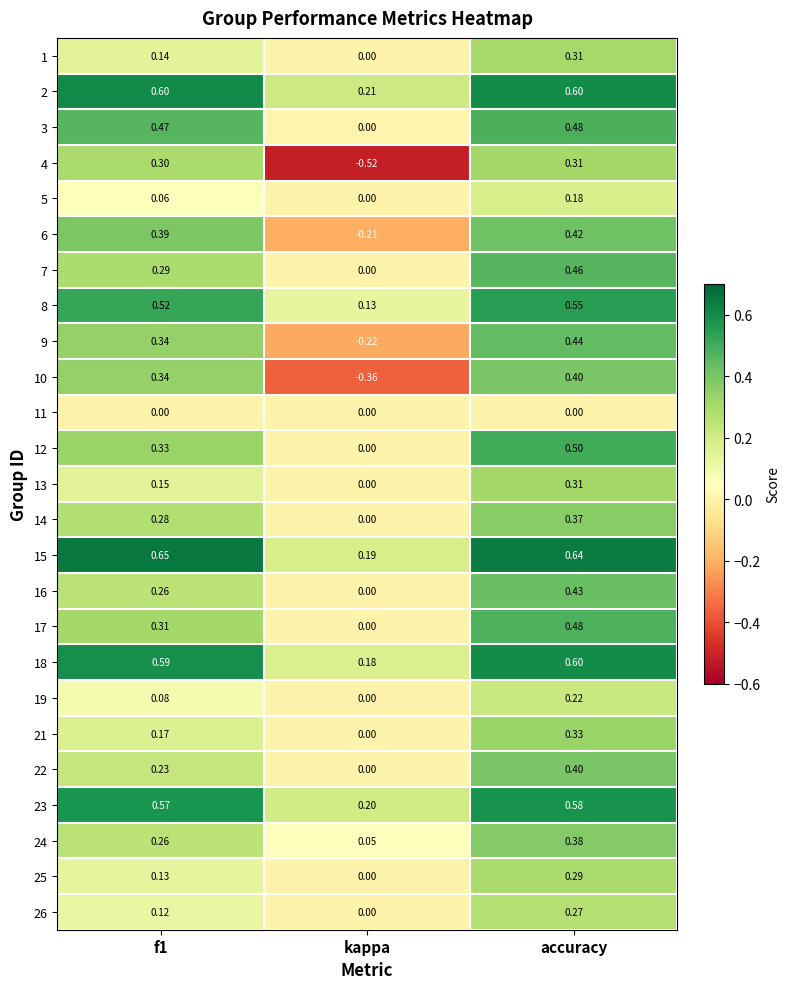

At which label does 24 reach its minimum?

kappa